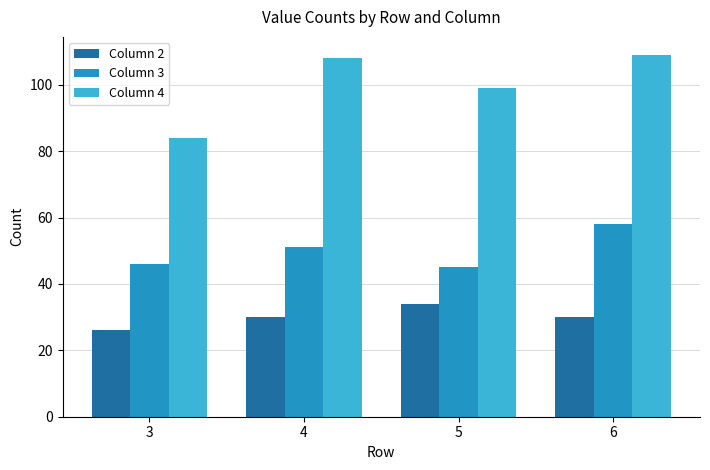

What is the total value across all series at 4?

189